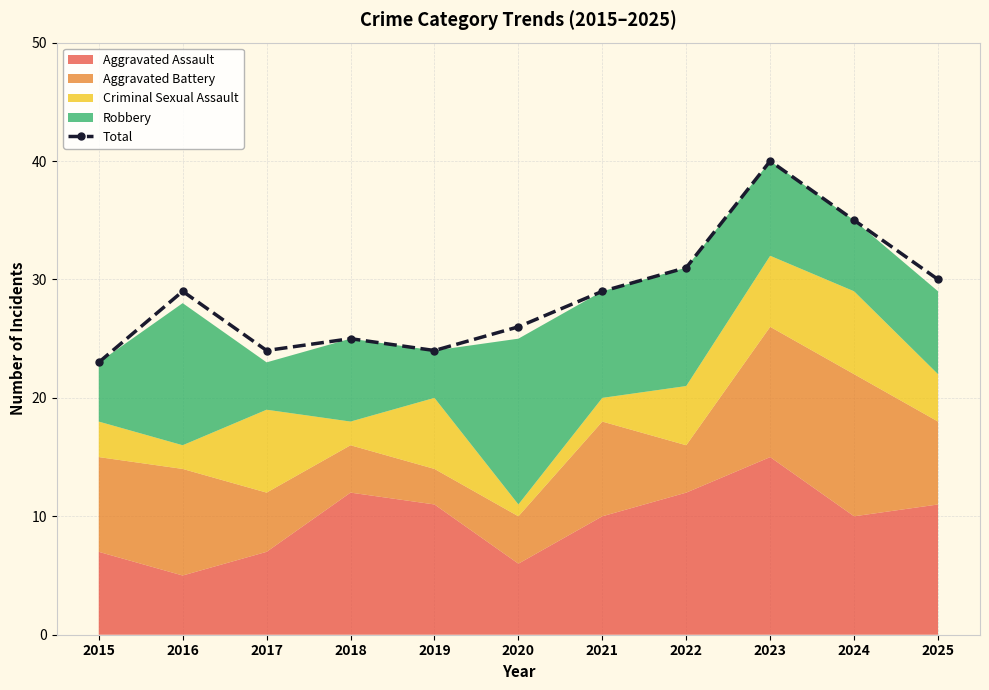

How many categories are shown in the chart?

11